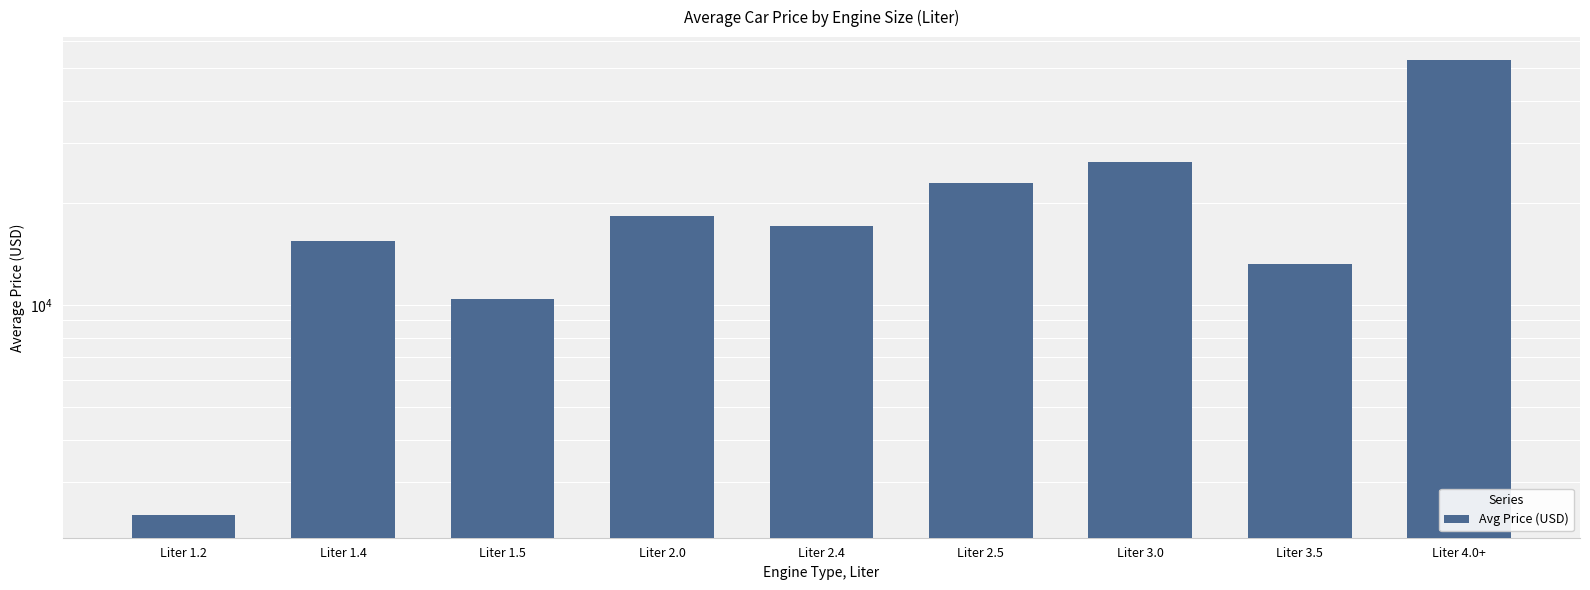

What is the difference between the maximum and minimum values?

50433.3